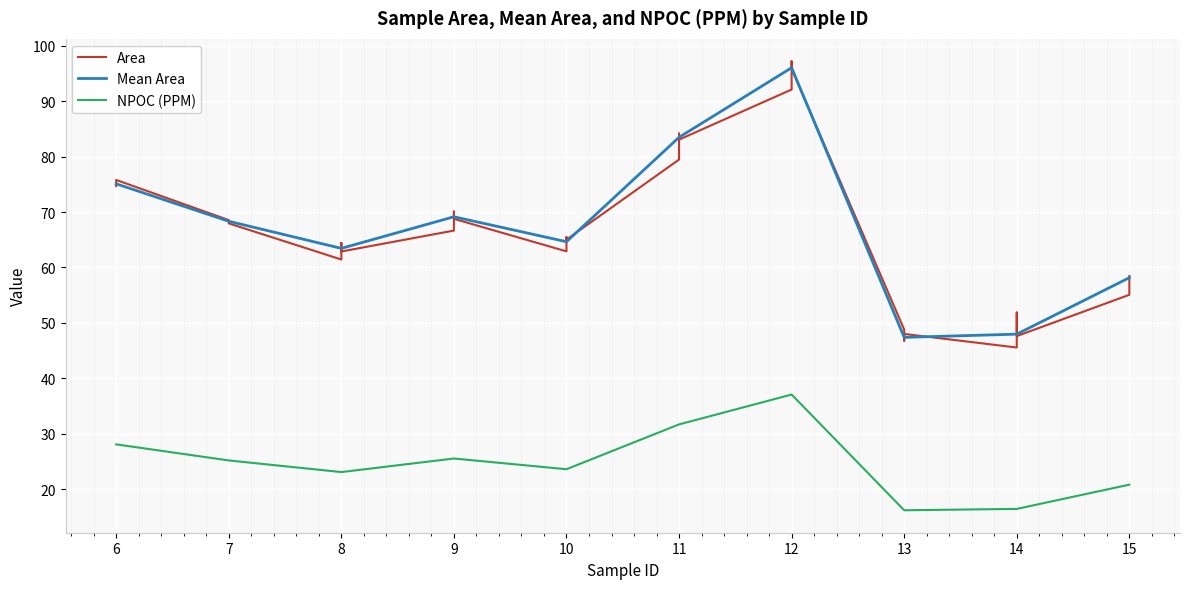

How many series are shown in this chart?

3